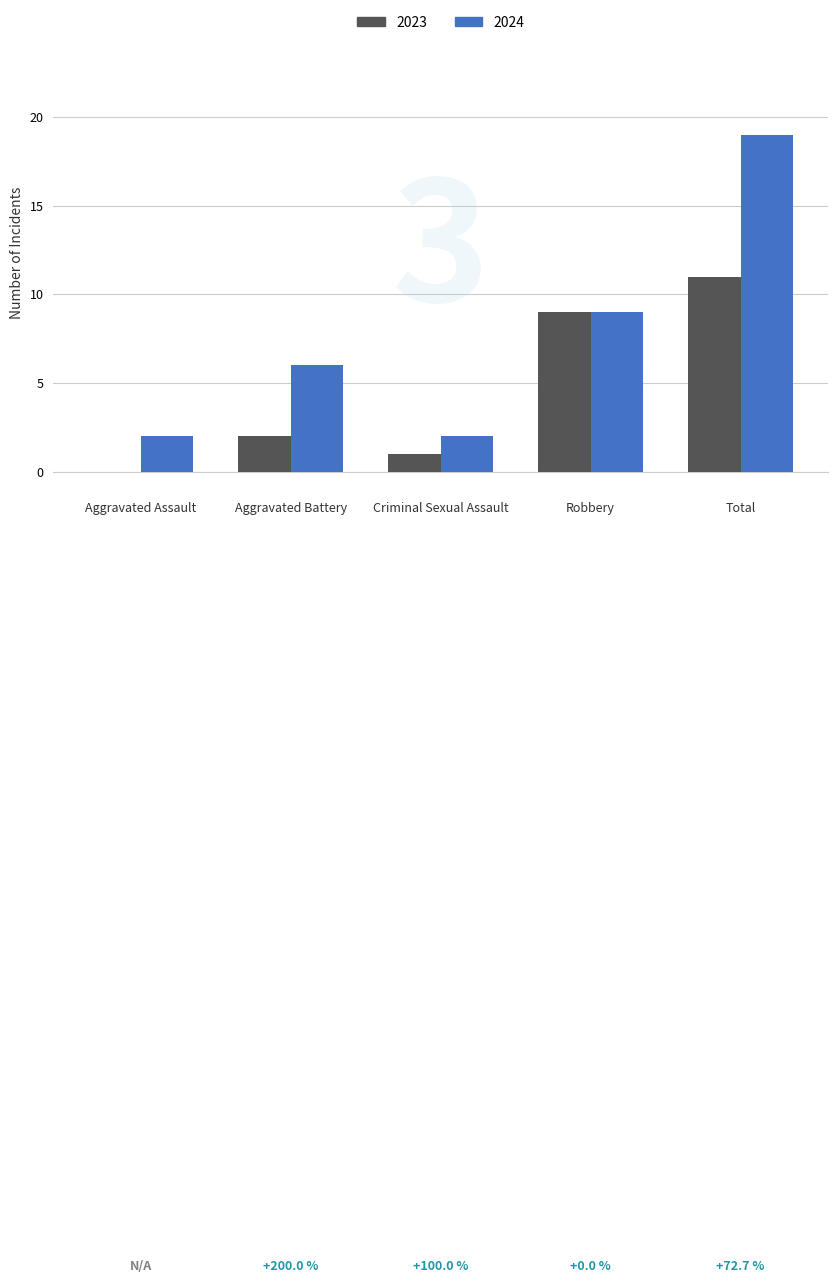

At which category is the sum across all series the highest?

Total